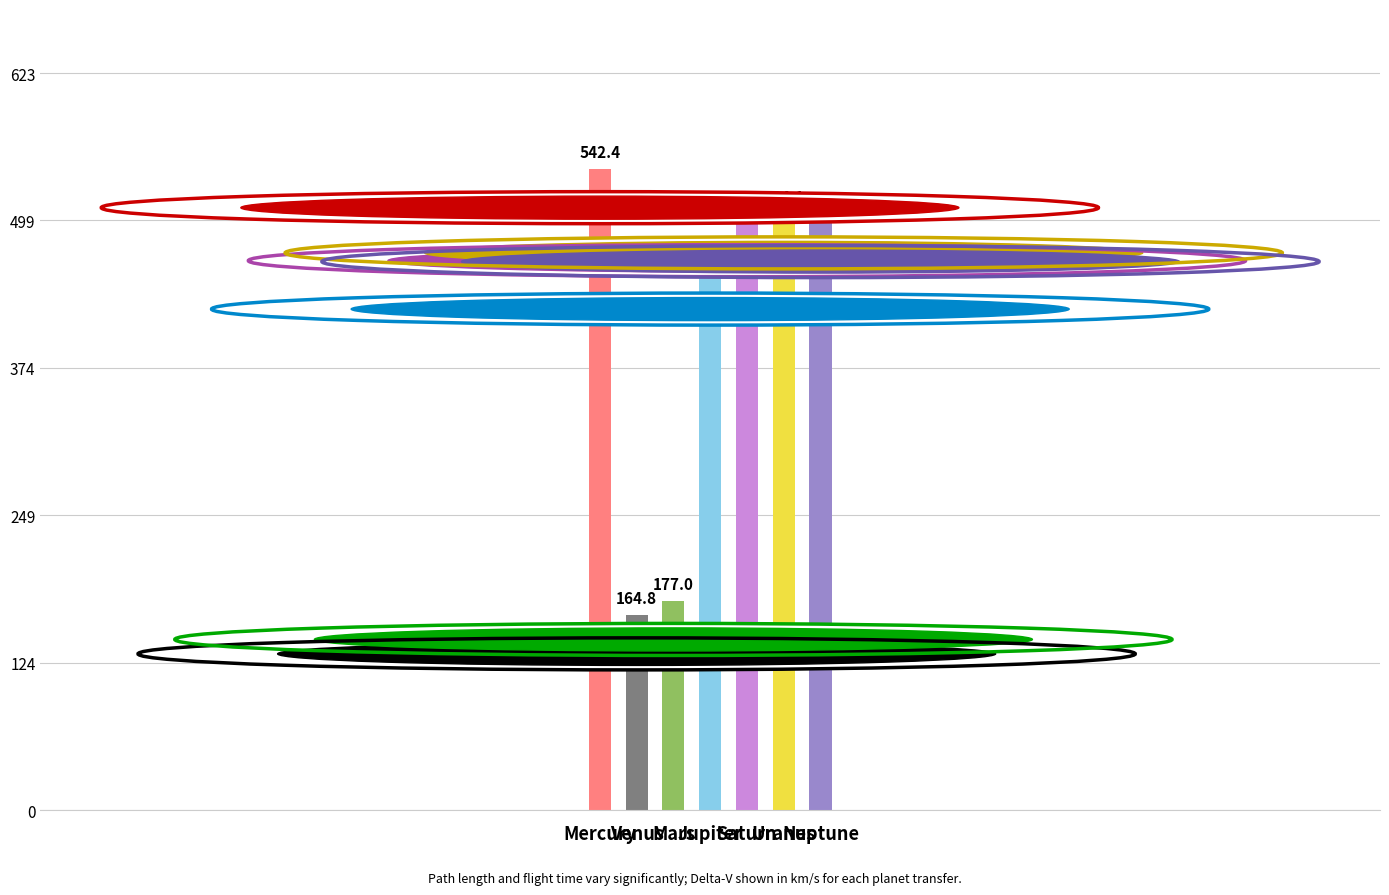

Reading right to left, what are all the values shown in this chart?

496.8	504.1	497.5	456.6	177.0	164.8	542.4